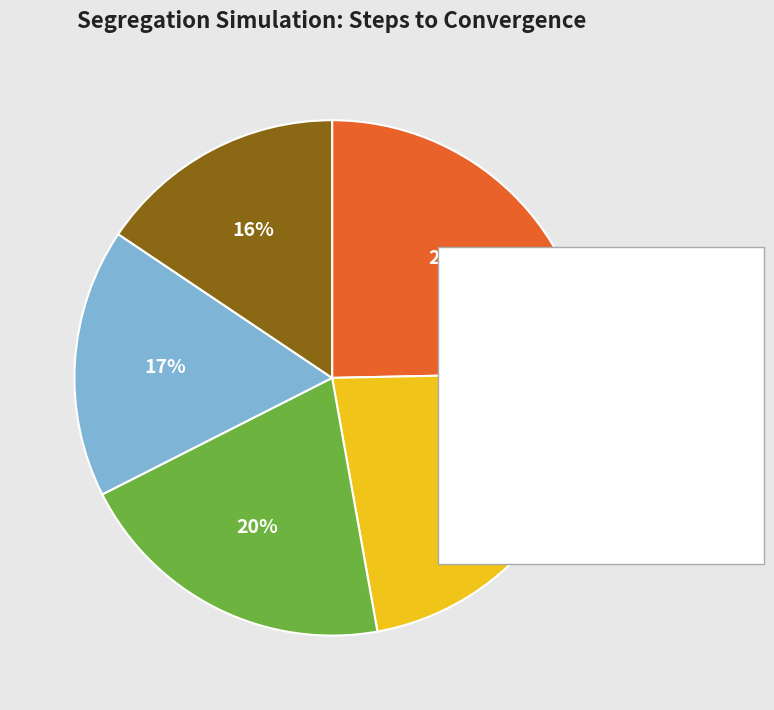

Is there any slice that represents more than half of the pie?

No